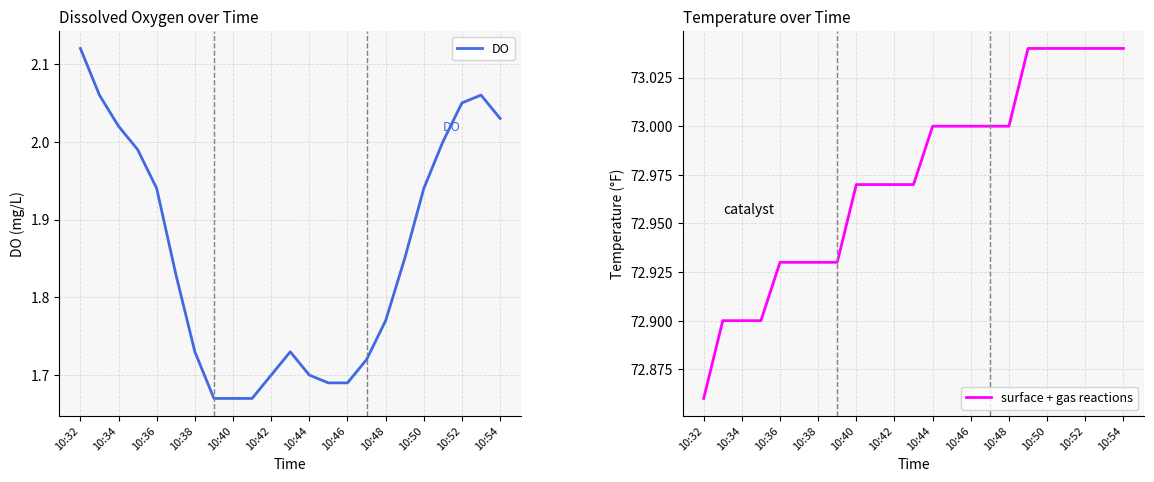

Rank the series by their average value, from lowest to highest.

DO, surface + gas reactions